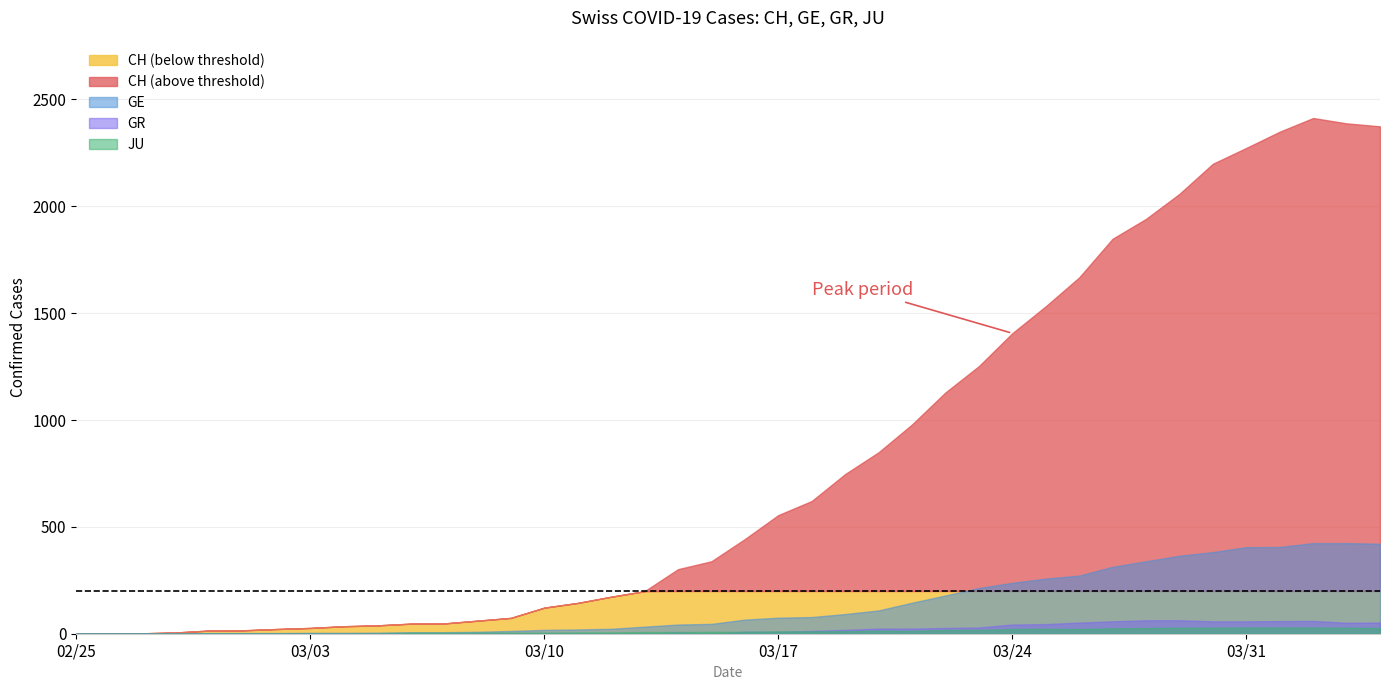

Which series has the largest range (max minus min)?

CH